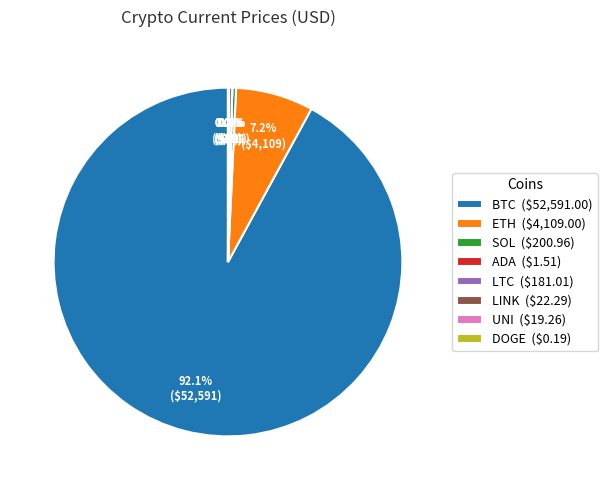

What percentage is NOT represented by ETH ($4,109.00)?

92.8%